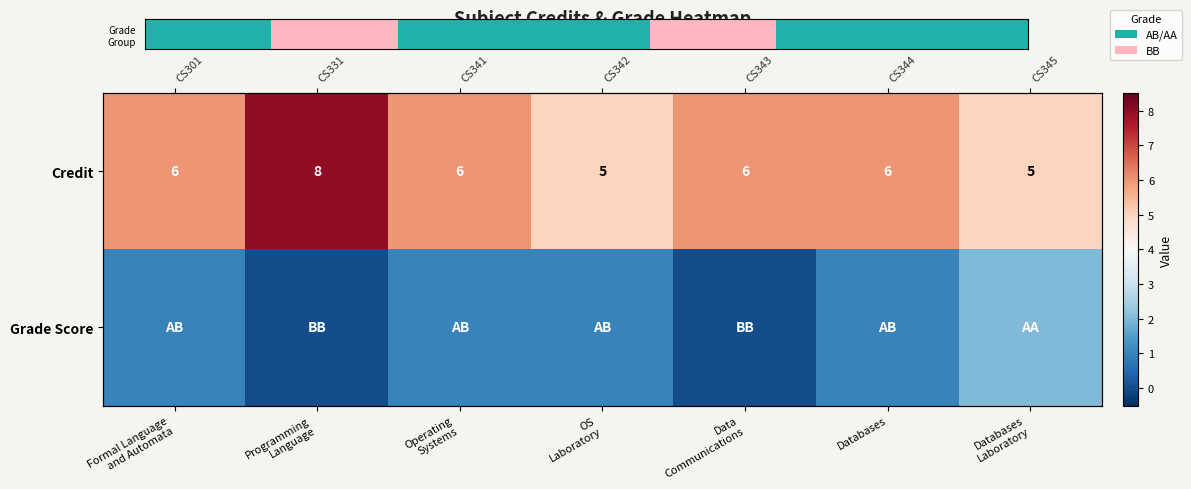

What is the maximum value for Grade Score?

2